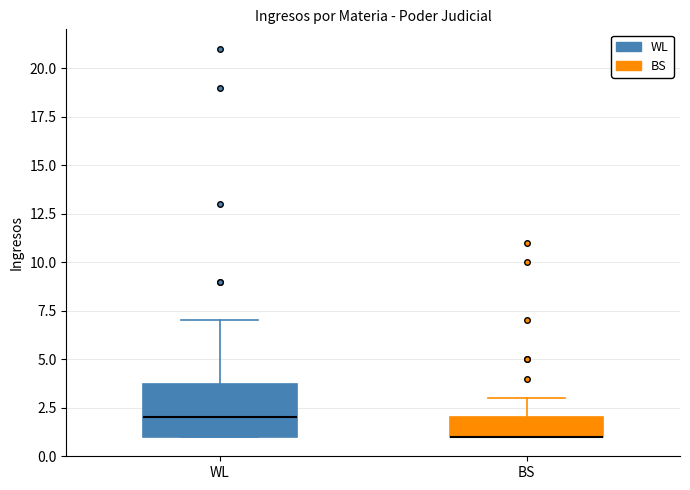

Which box is the tallest, from its lower edge to its upper edge?

WL